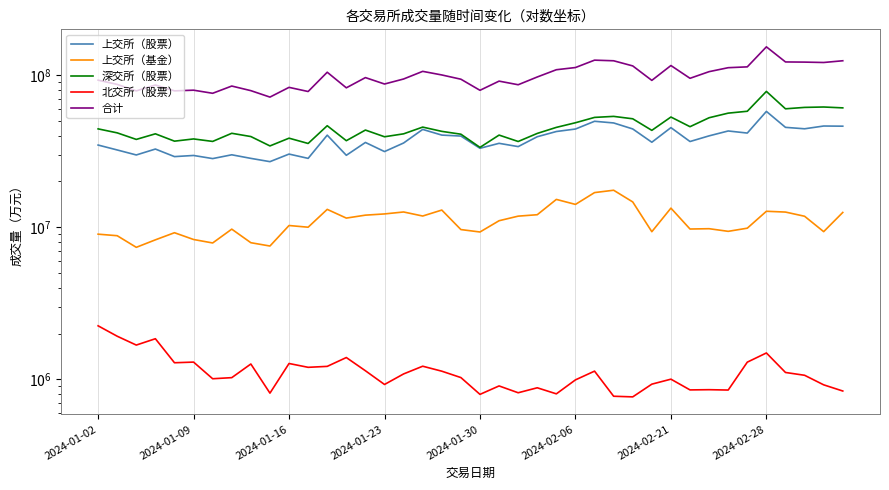

True or false: 北交所（股票） has more than 1 interior local peaks.

True